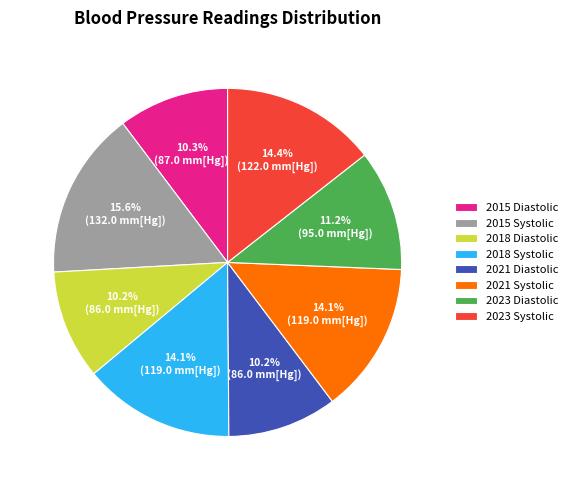

The 2018 Systolic slice represents 14% of the pie. True or false?

True